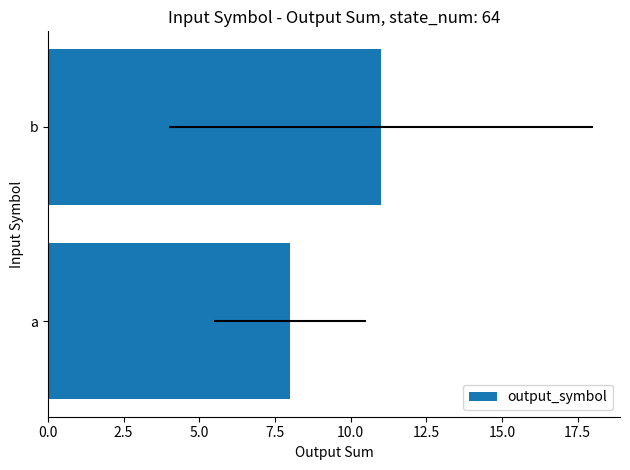

What is the approximate value at b?

11